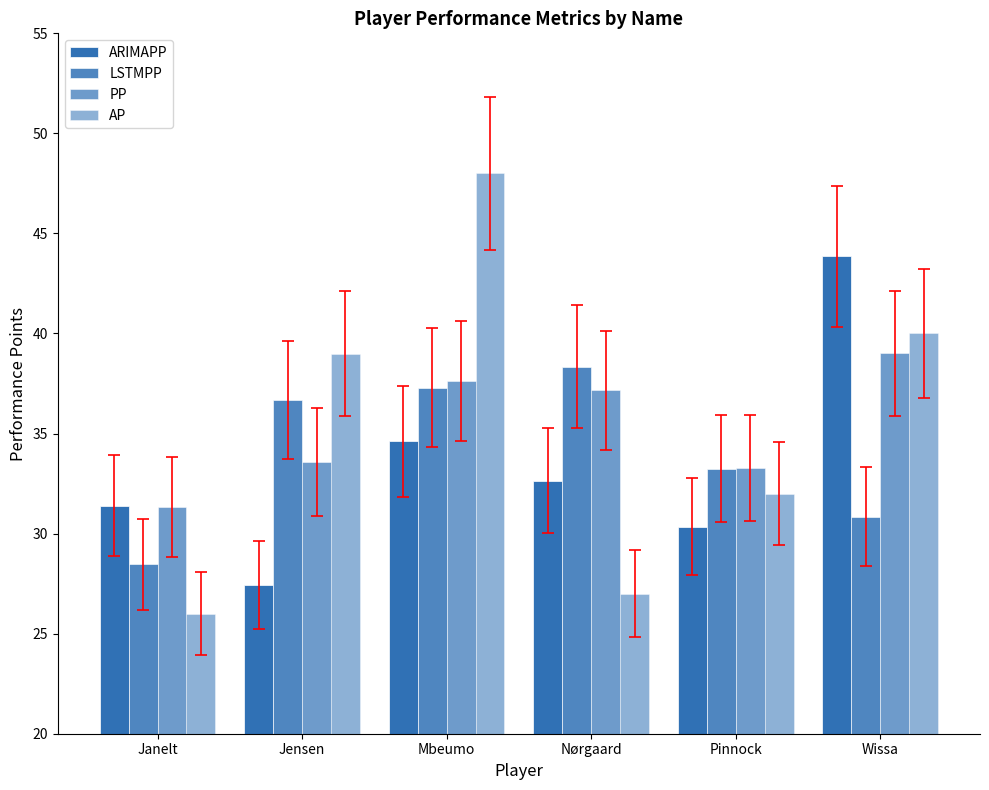

How many bars are there in total?

24